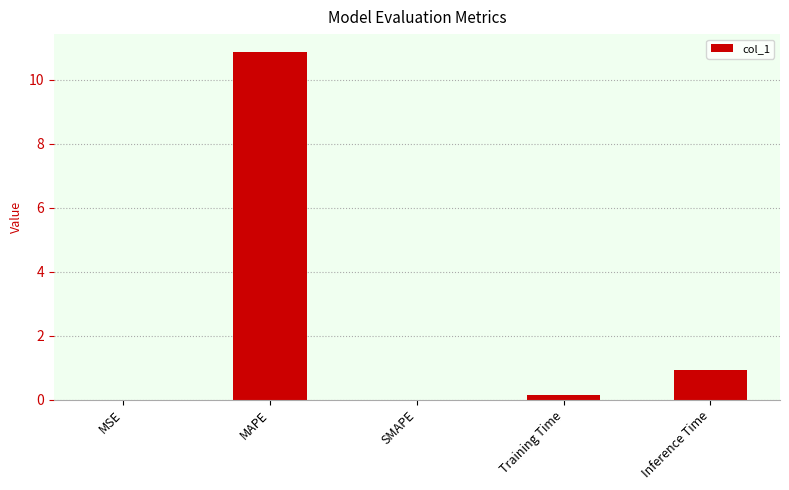

Between SMAPE and MAPE, which is larger?

MAPE